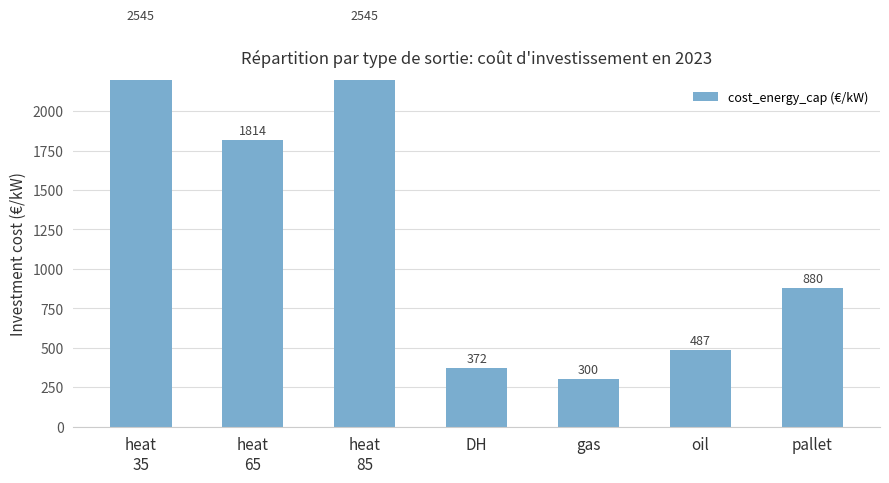

What is the label of the 4th bar from the left?

DH